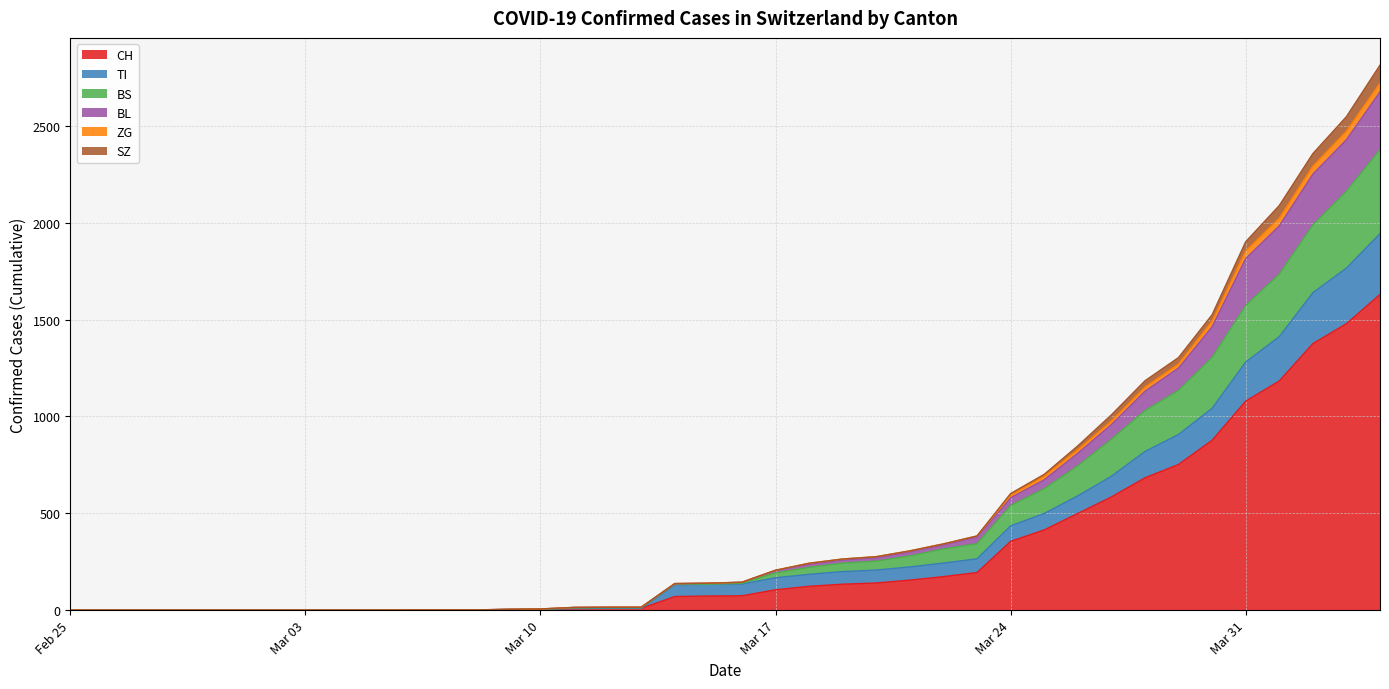

What is the highest value of the CH series?

1630